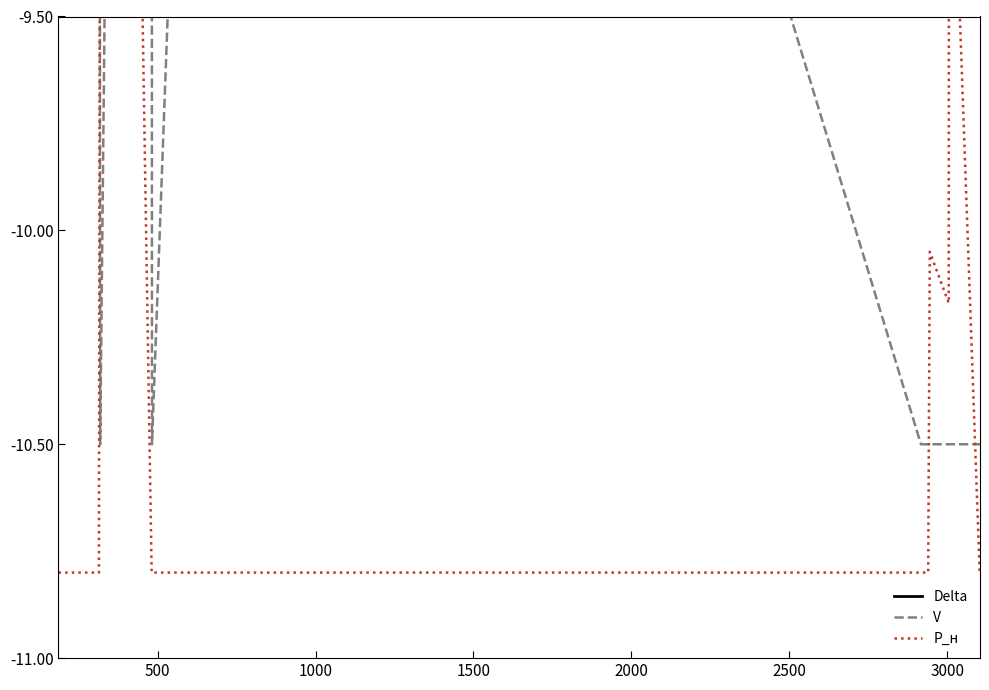

What are all the series names shown in the legend?

Delta, V, P_н